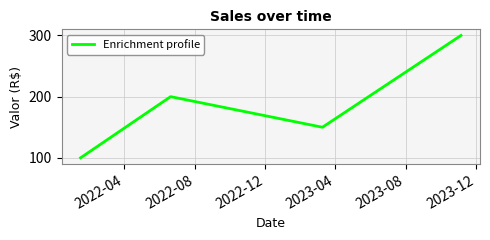

True or false: the data has more than 1 interior local peaks.

False